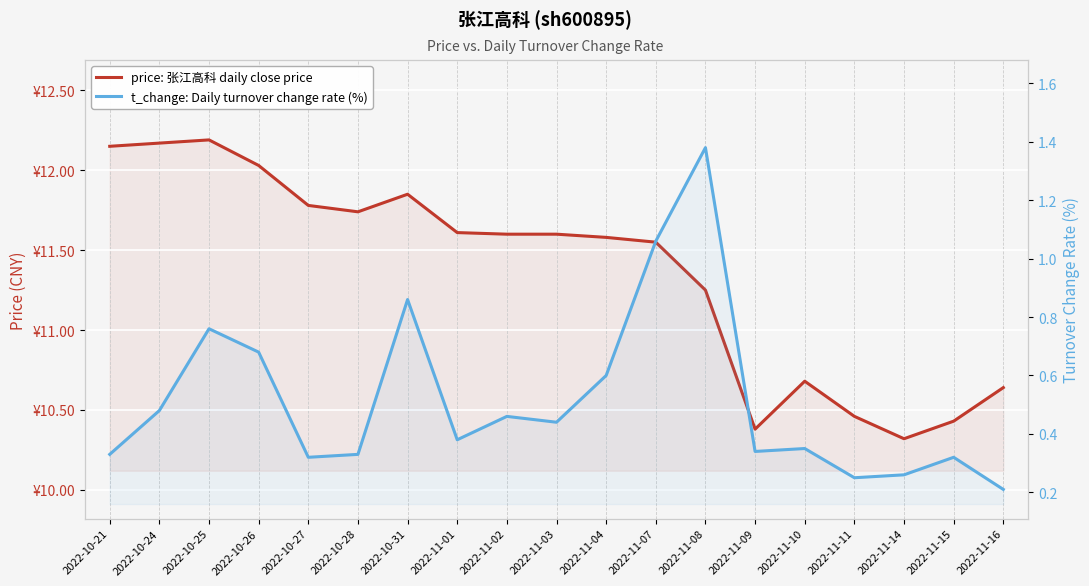

What are all the series names shown in the legend?

price, t_change